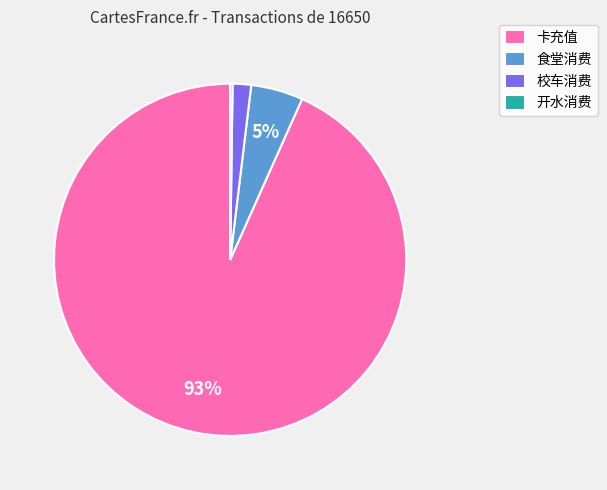

To the nearest percent, what is the difference between the largest and smallest slice percentages?

93%